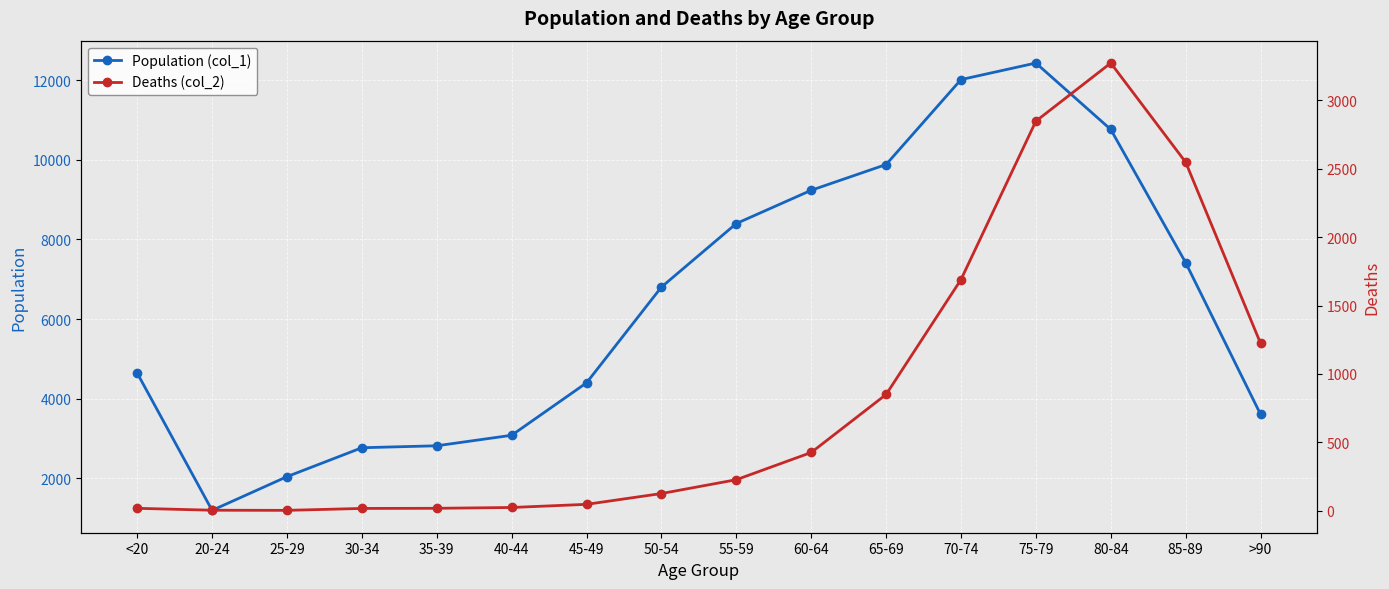

What is the difference between the highest and lowest values at 60-64?

8810